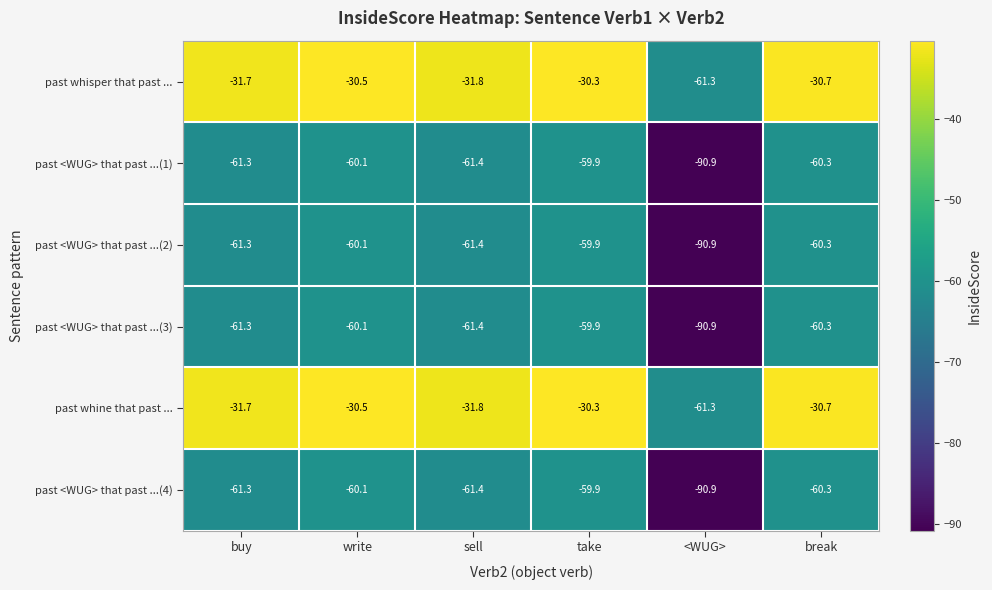

The past whine that past ... series shows -31.8 at sell. True or false?

True